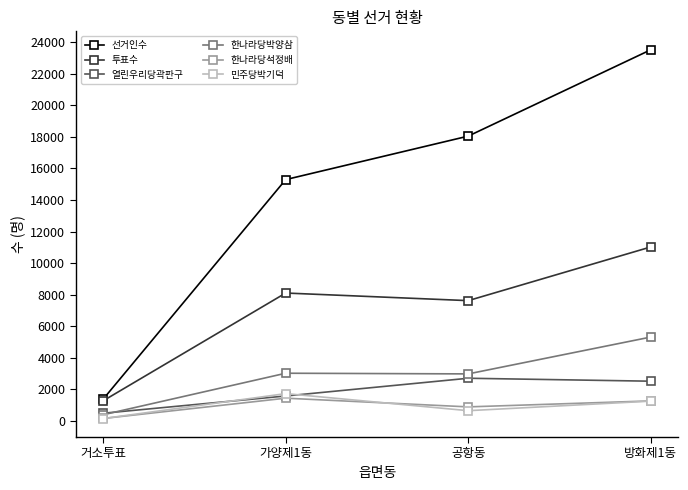

Where is 열린우리당곽판구 nearest to the value 1592?

가양제1동